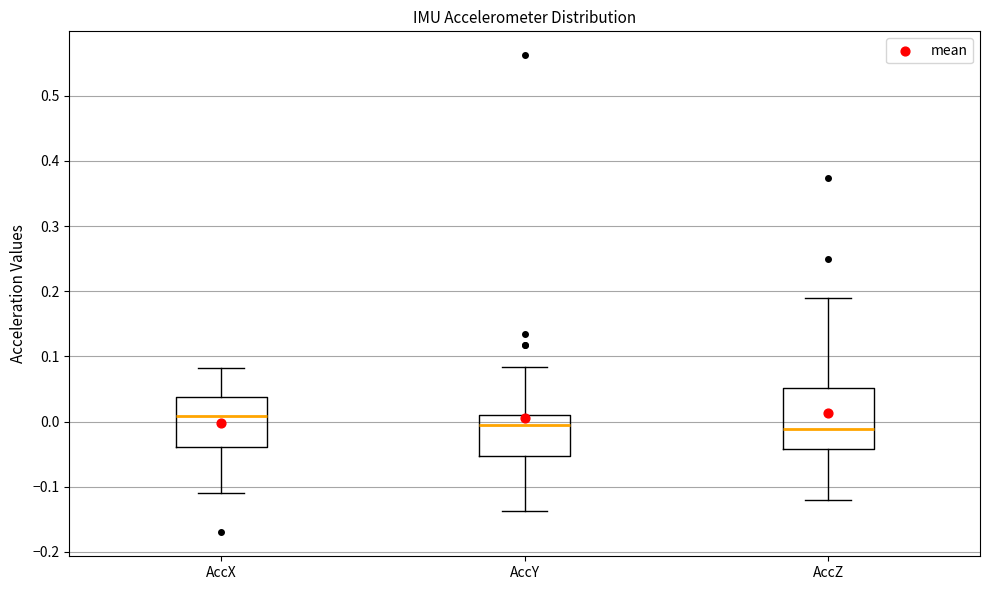

Which box is the tallest, from its lower edge to its upper edge?

AccZ